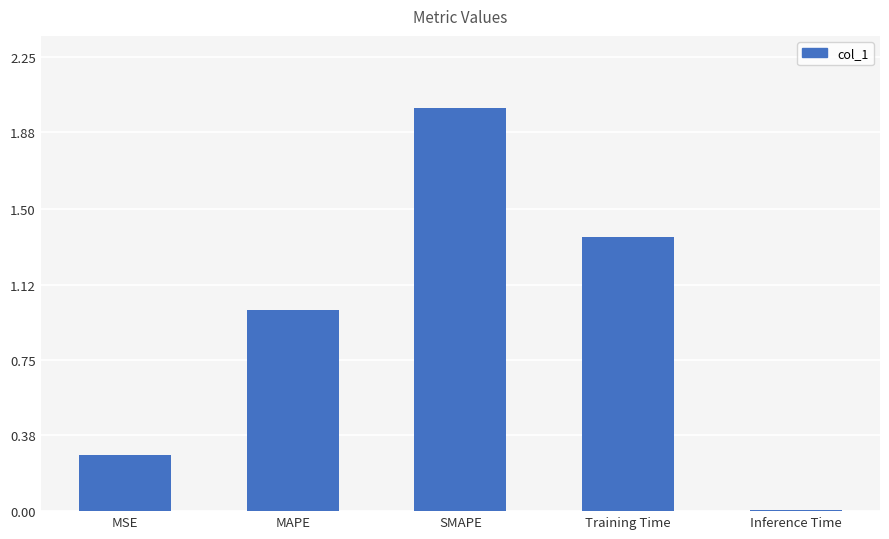

At which label is the value closest to 1?

MAPE